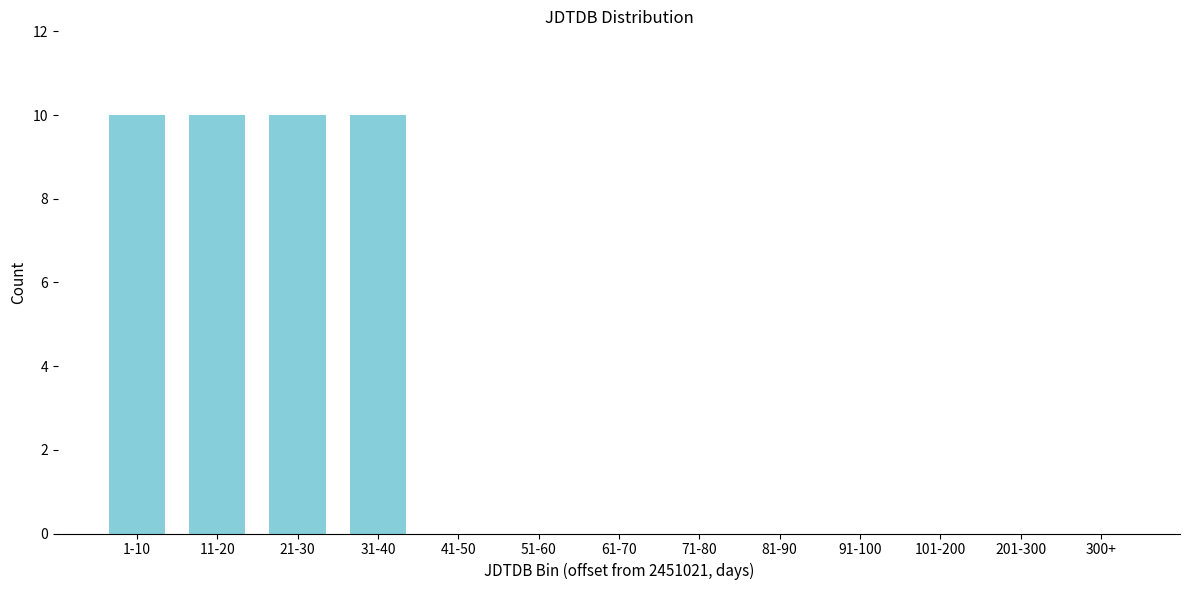

Reading right to left, transcribe all the data shown in this chart.

300+=0	201-300=0	101-200=0	91-100=0	81-90=0	71-80=0	61-70=0	51-60=0	41-50=0	31-40=10	21-30=10	11-20=10	1-10=10